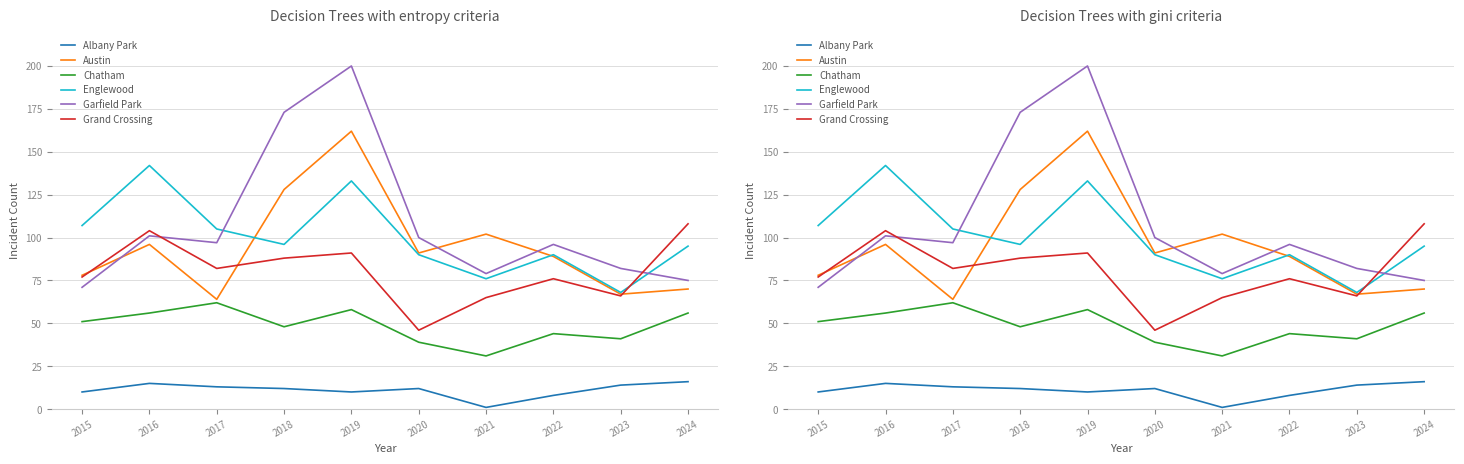

Which category has the highest value across all series?

2019